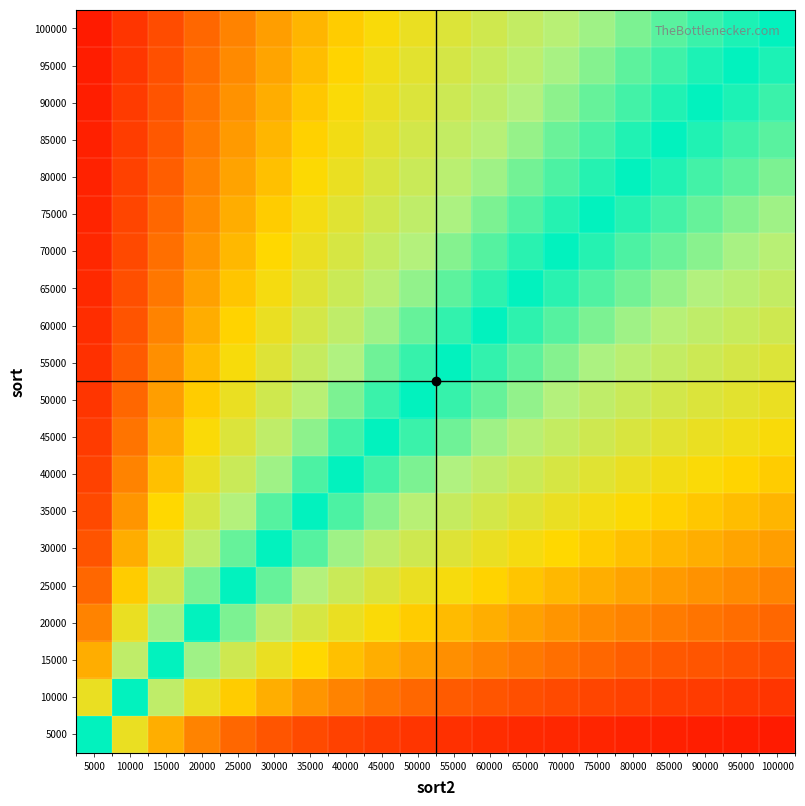

How many distinct data groups are displayed?

20